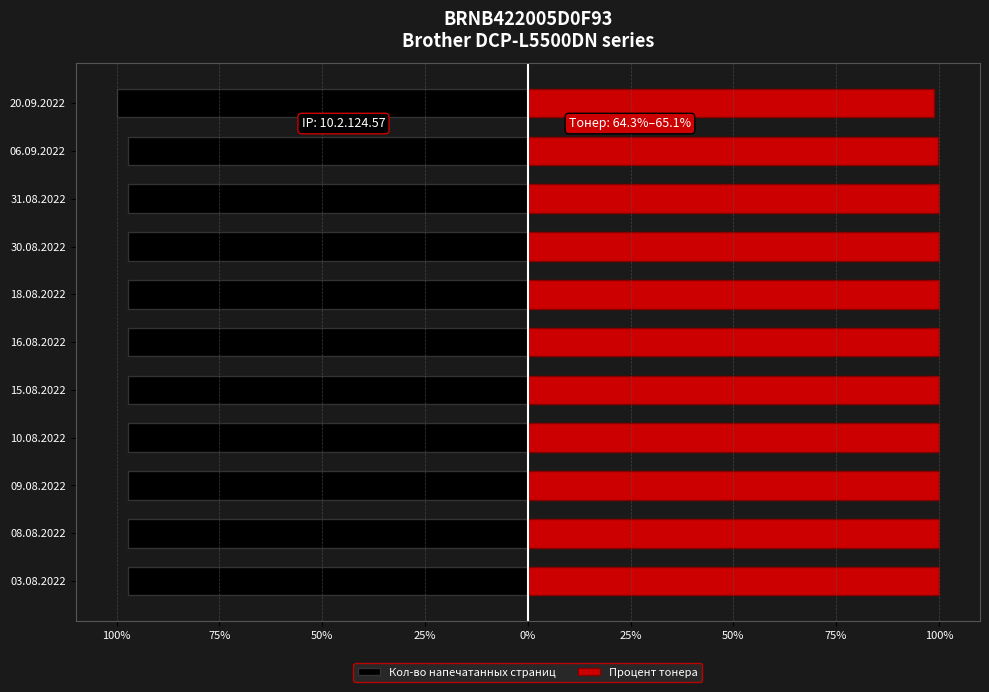

Between 31.08.2022 and 30.08.2022, which is larger?

31.08.2022